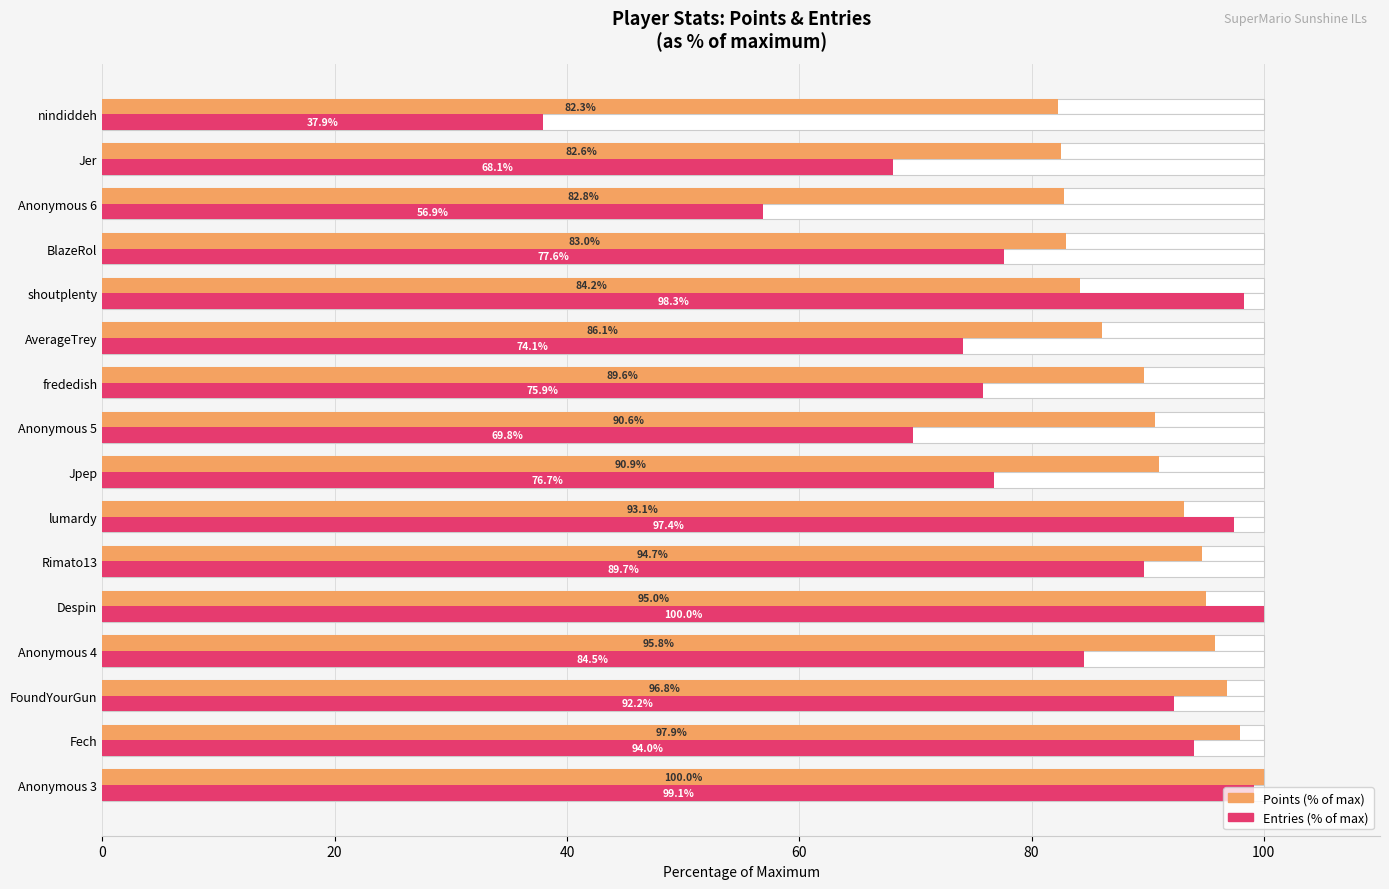

Reading left to right, what are all the values shown in this chart?

Points (% of max): 100.0	97.9	96.8	95.8	95.0	94.7	93.1	90.9	90.6	89.6	86.1	84.2	83.0	82.8	82.6	82.3
Entries (% of max): 99.1	94.0	92.2	84.5	100.0	89.7	97.4	76.7	69.8	75.9	74.1	98.3	77.6	56.9	68.1	37.9